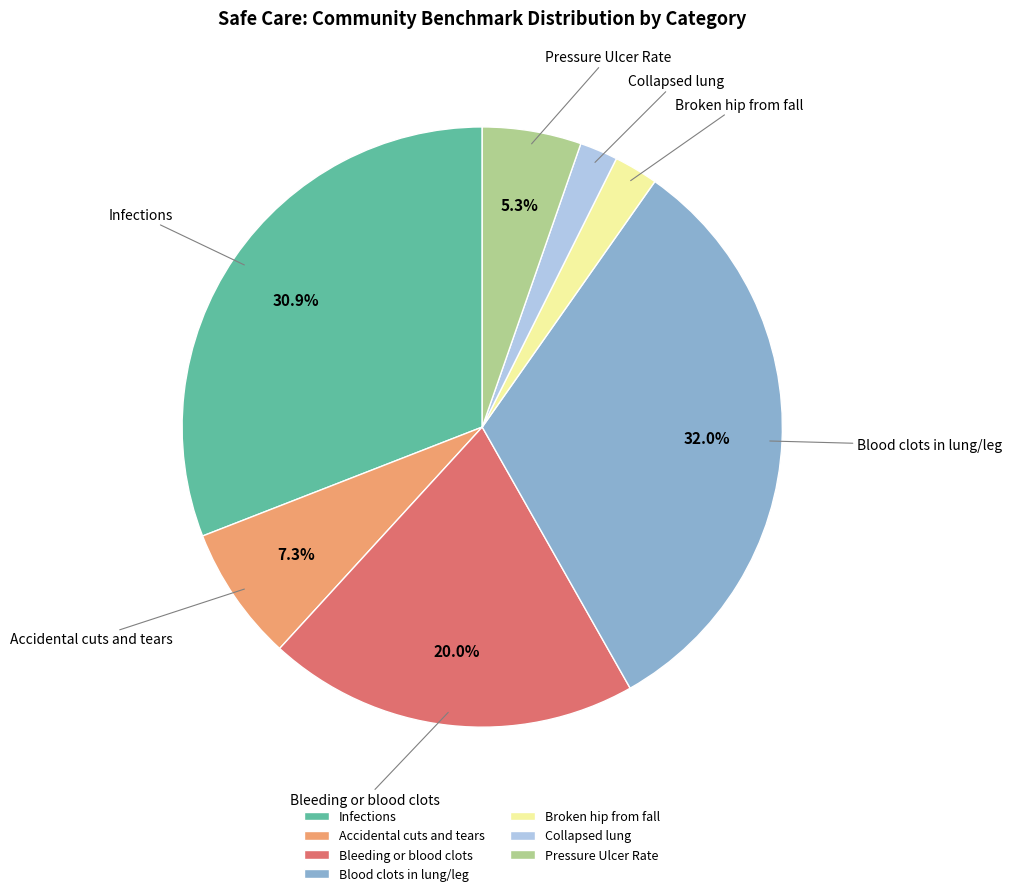

To the nearest percent, what is the average slice percentage?

14%